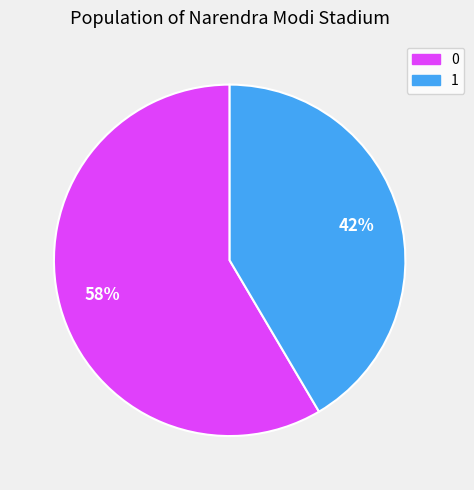

Is there any slice that represents more than half of the pie?

Yes